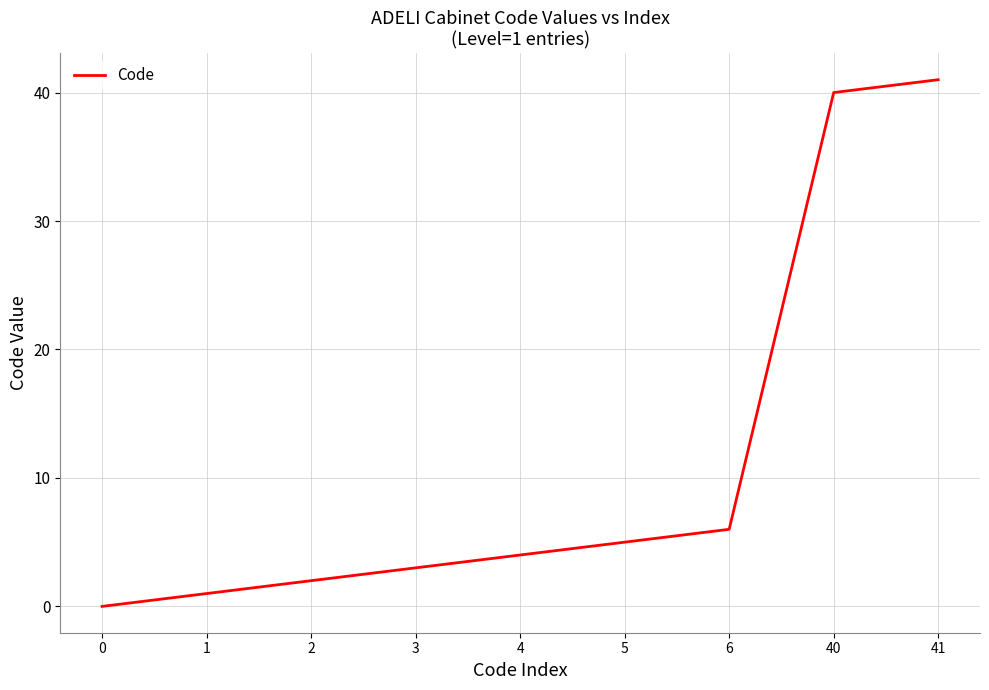

Rank the categories by value from highest to lowest.

41, 40, 6, 5, 4, 3, 2, 1, 0